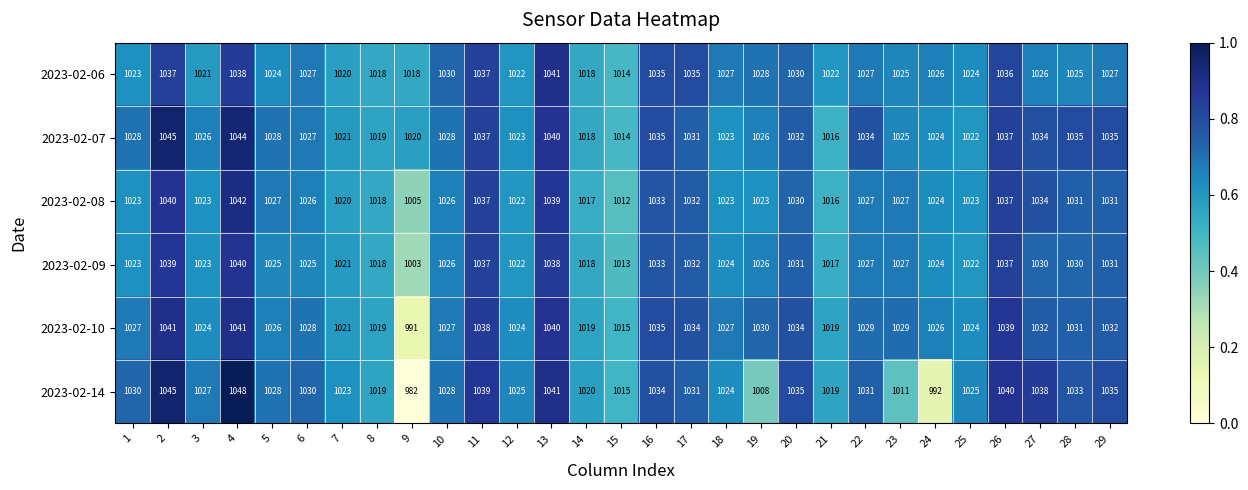

What is the difference between the 2023-02-07 values at 29 and 24?

11